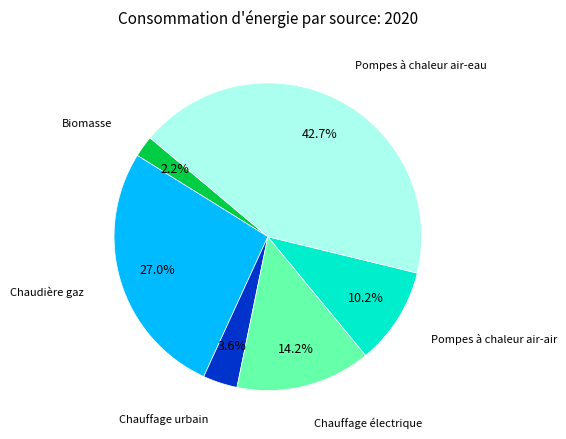

Count the number of slices in the pie.

6